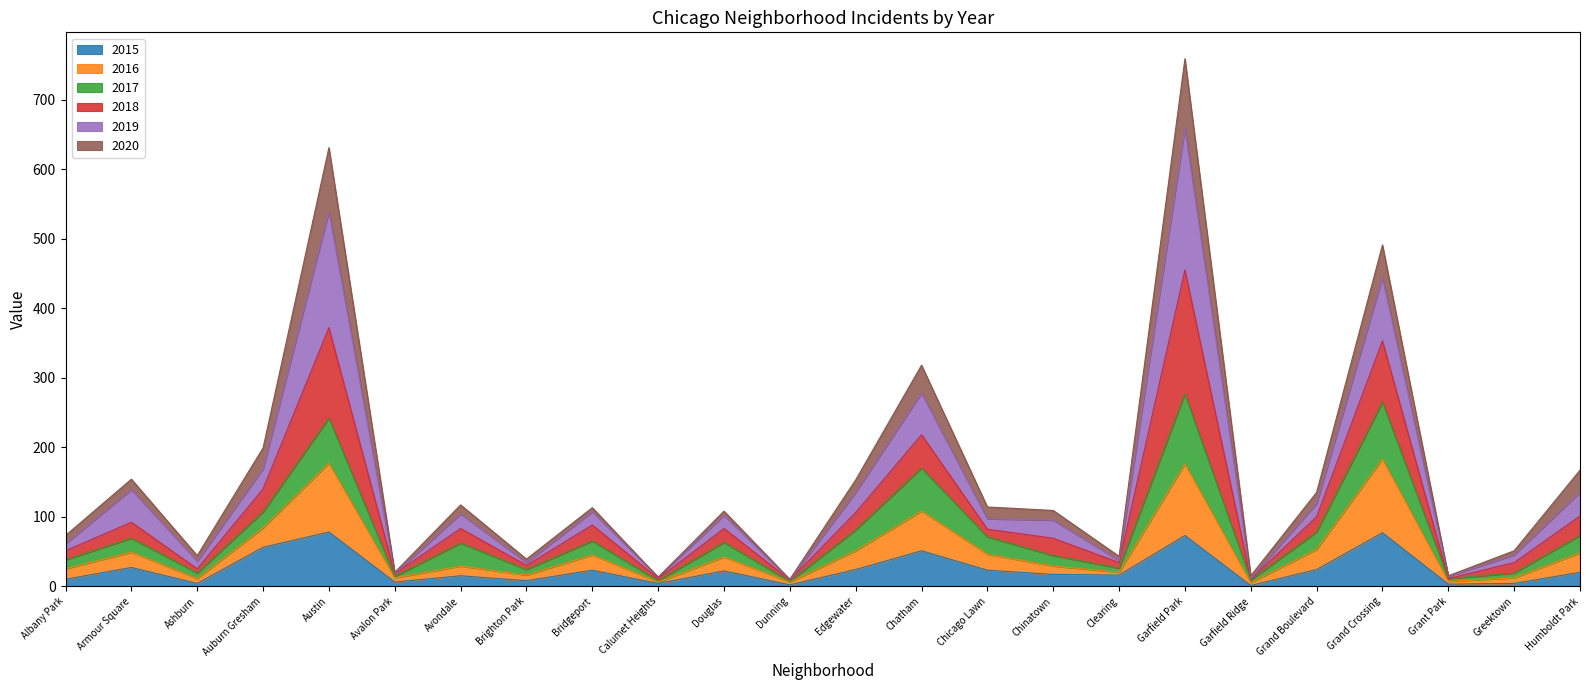

What is the spread (max minus min) of values at Grant Park?

12